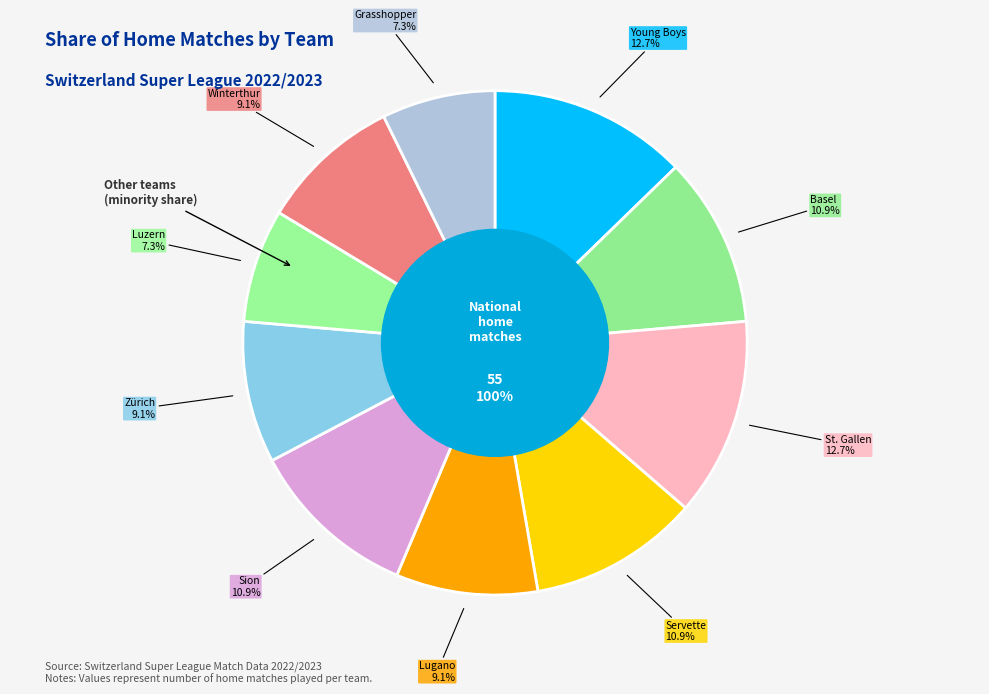

To the nearest percent, what is the combined percentage of Zürich and Luzern?

16%